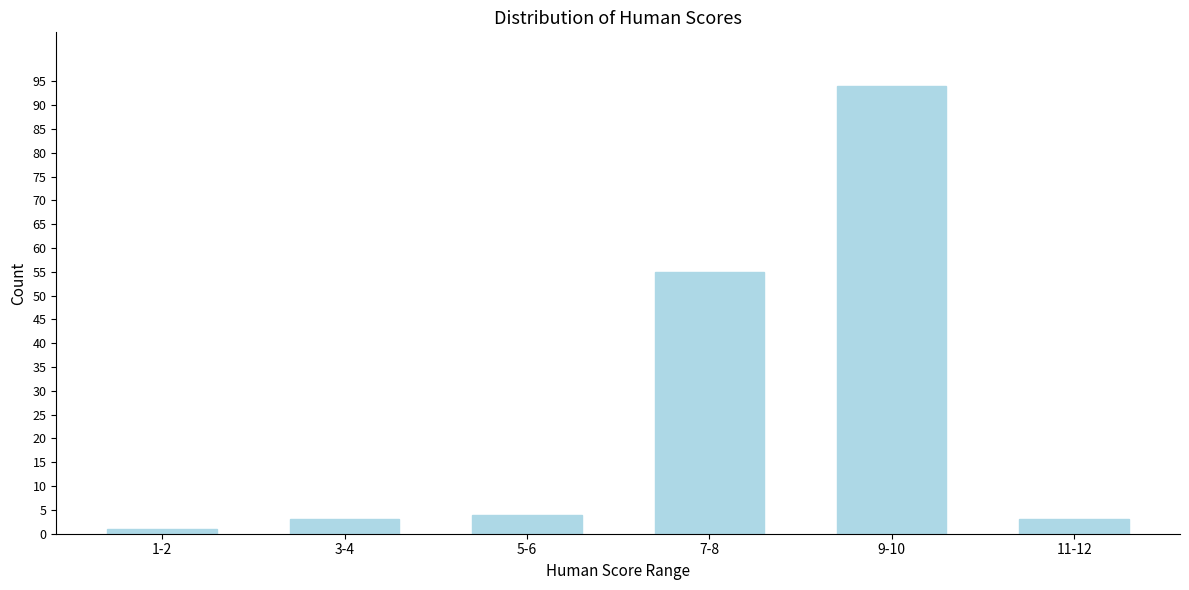

Reading left to right, list all the values displayed in this chart.

1	3	4	55	94	3